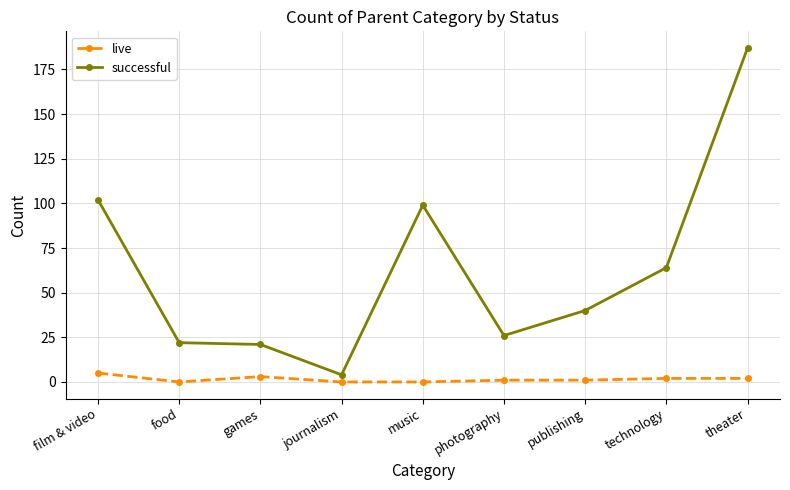

True or false: successful has a value of 175 at film & video.

False